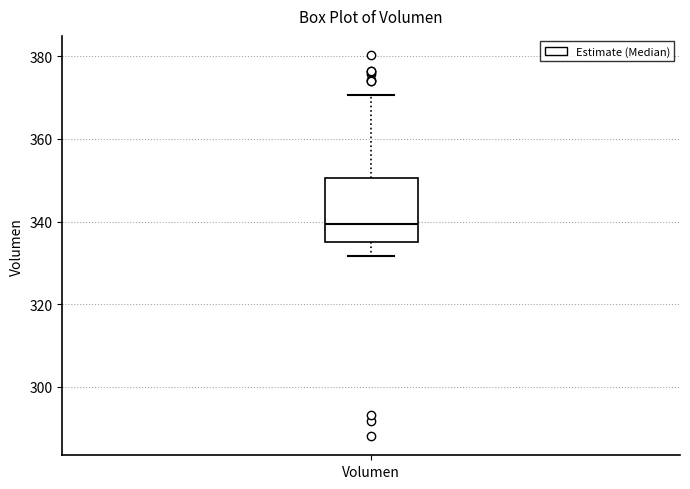

Where does the median line of the box for Volumen sit on the y-axis? The values are not printed on the chart, so give them approximately, as read against the axis.

340